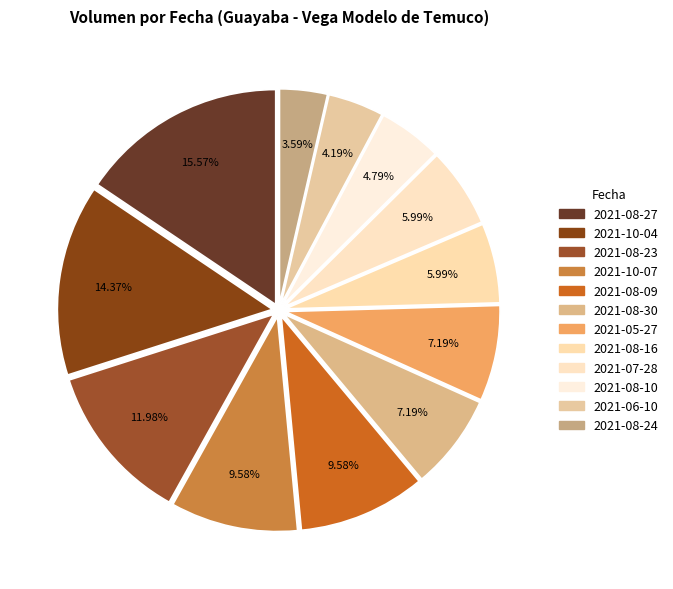

How many segments does this pie chart have?

12